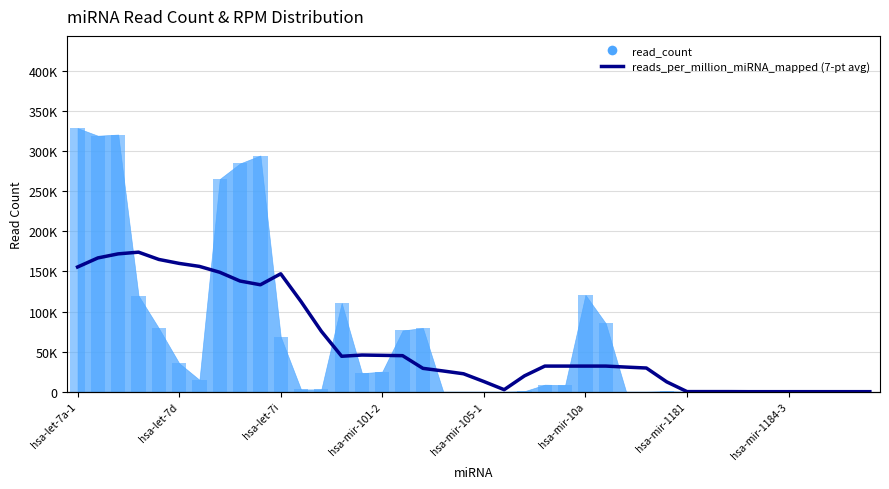

True or false: the data shows 61.4 at 32.

False